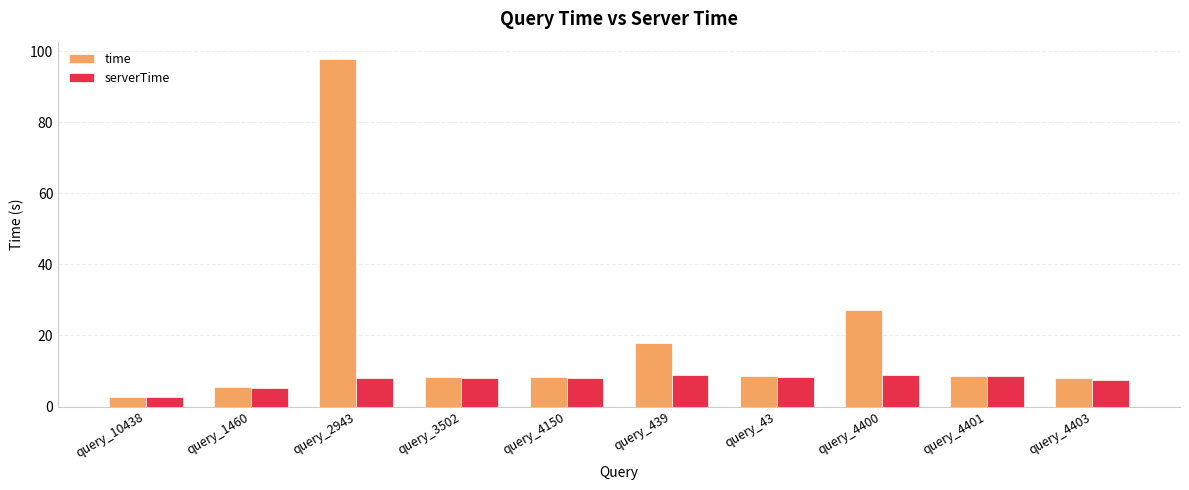

What is the spread (max minus min) of values at query_439?

9.1